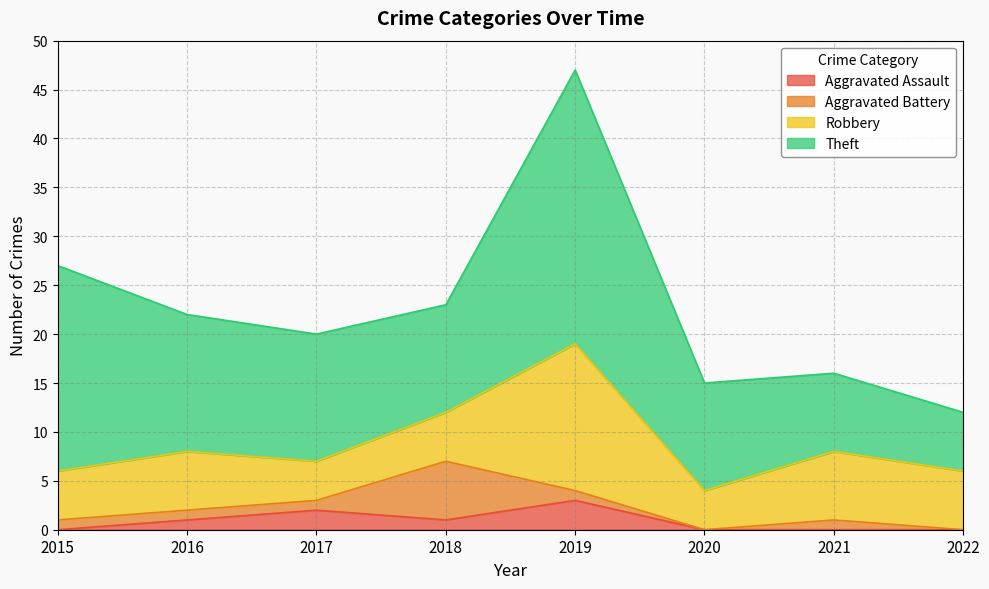

True or false: Theft and Aggravated Assault cross at least once.

False